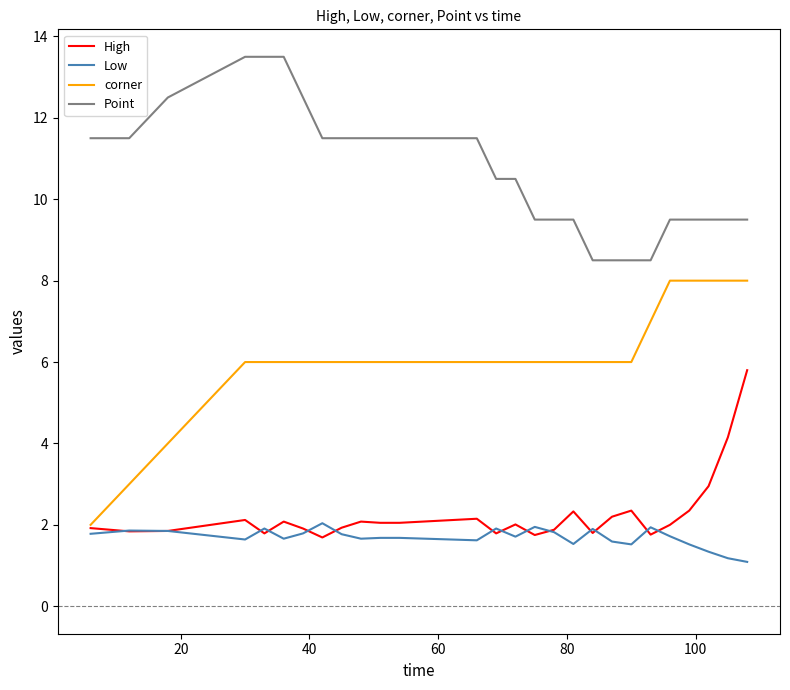

How many distinct data groups are displayed?

4